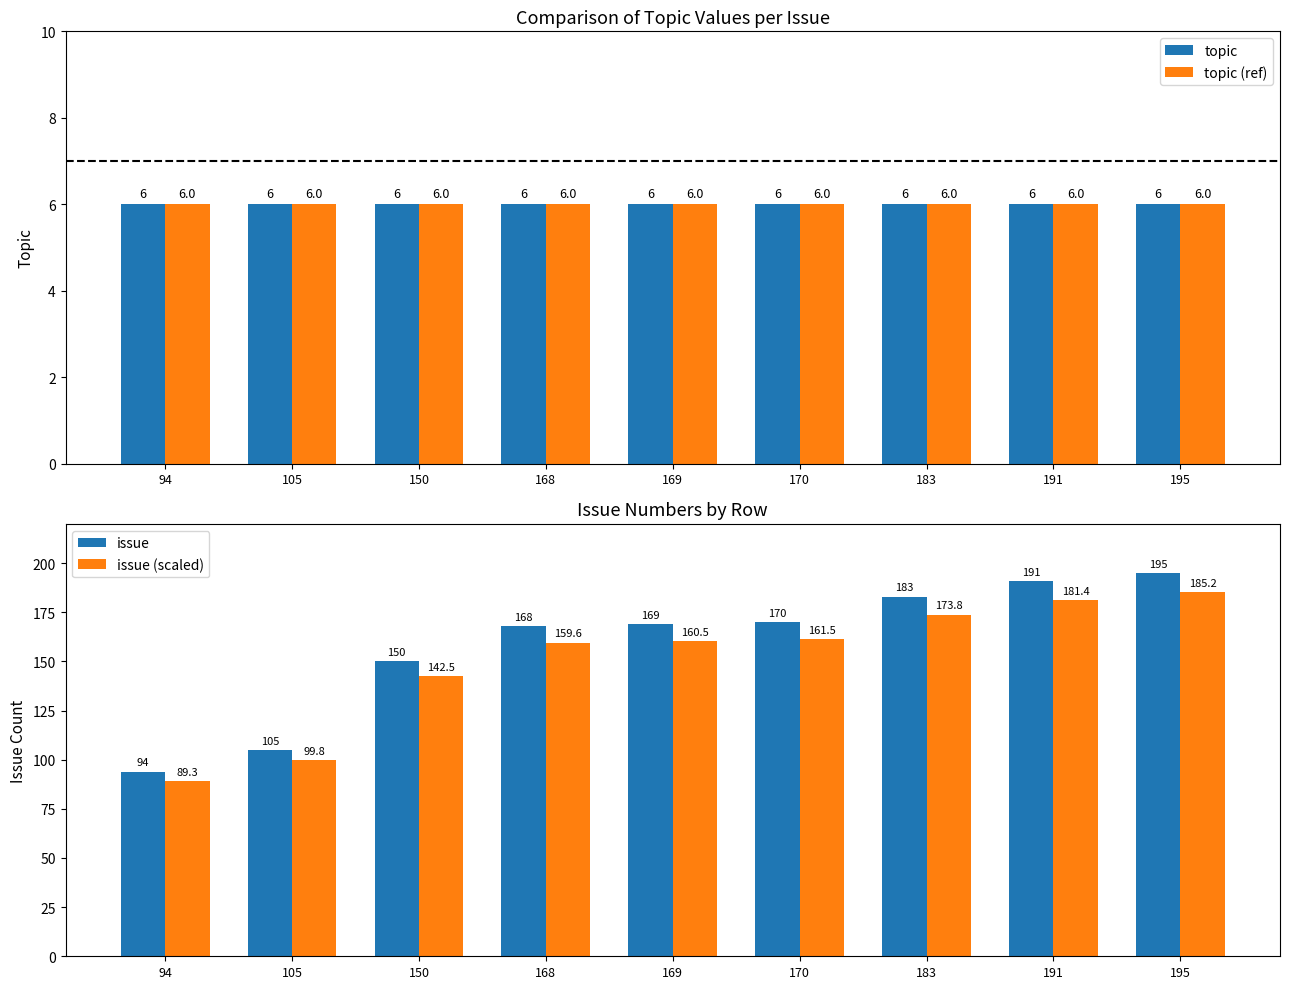

True or false: topic (ref) has a value of 9.8 at 191.

False